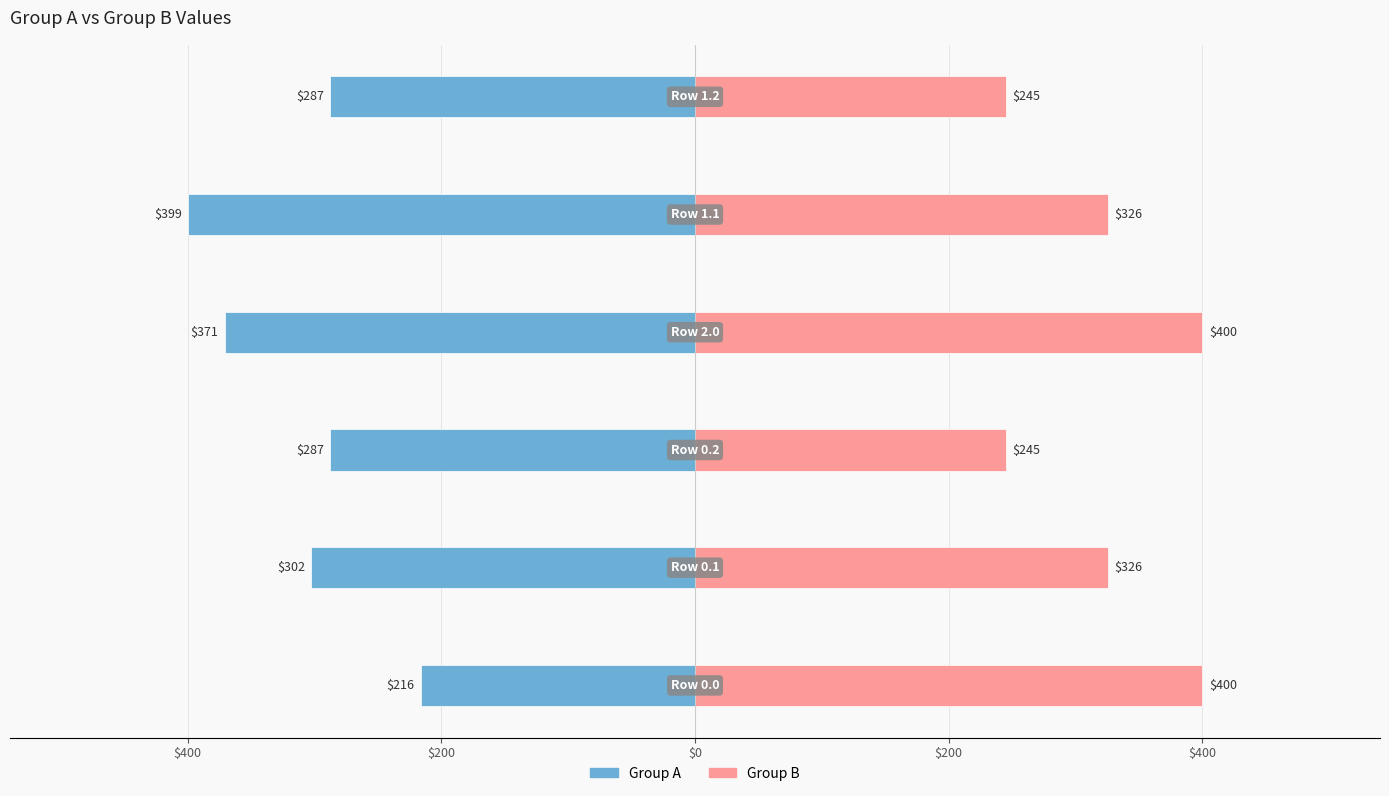

Which series has the largest total across all categories?

Group B